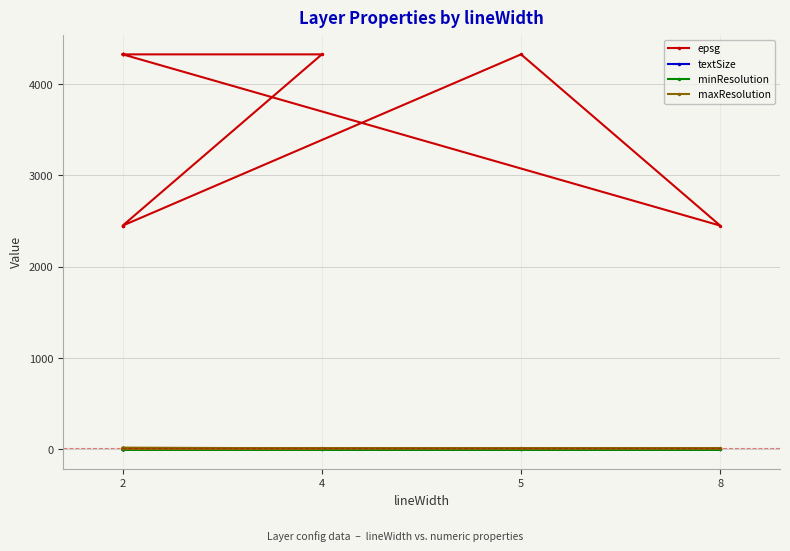

Is the value of textSize at 2 greater than the value of maxResolution at 2?

No